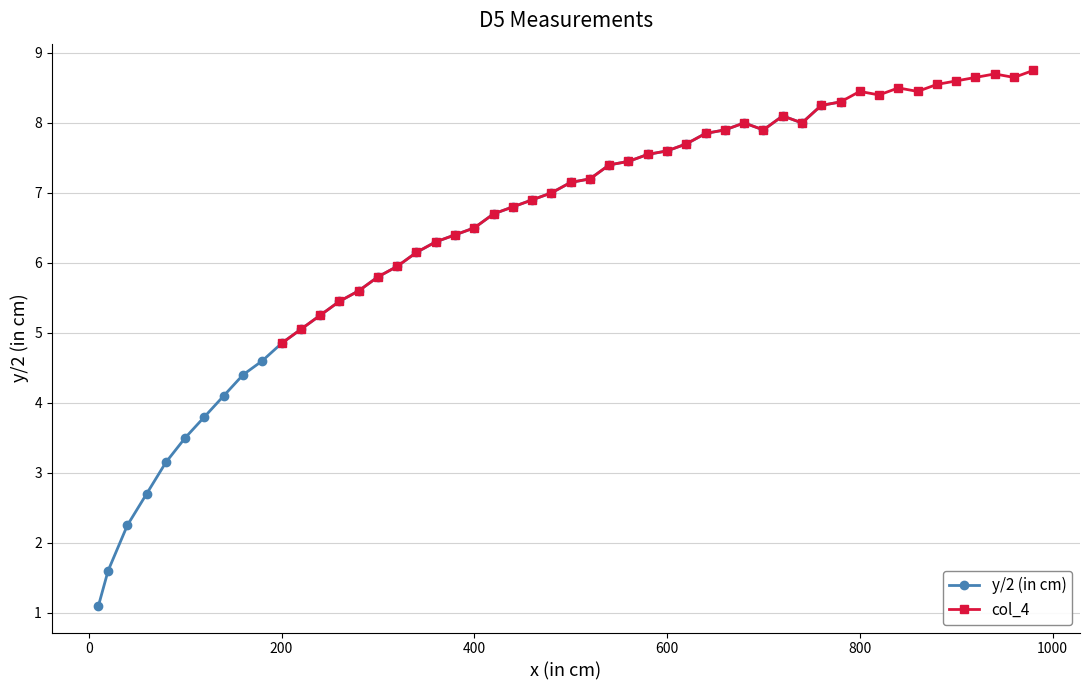

True or false: col_4 has more than 2 interior local peaks.

True